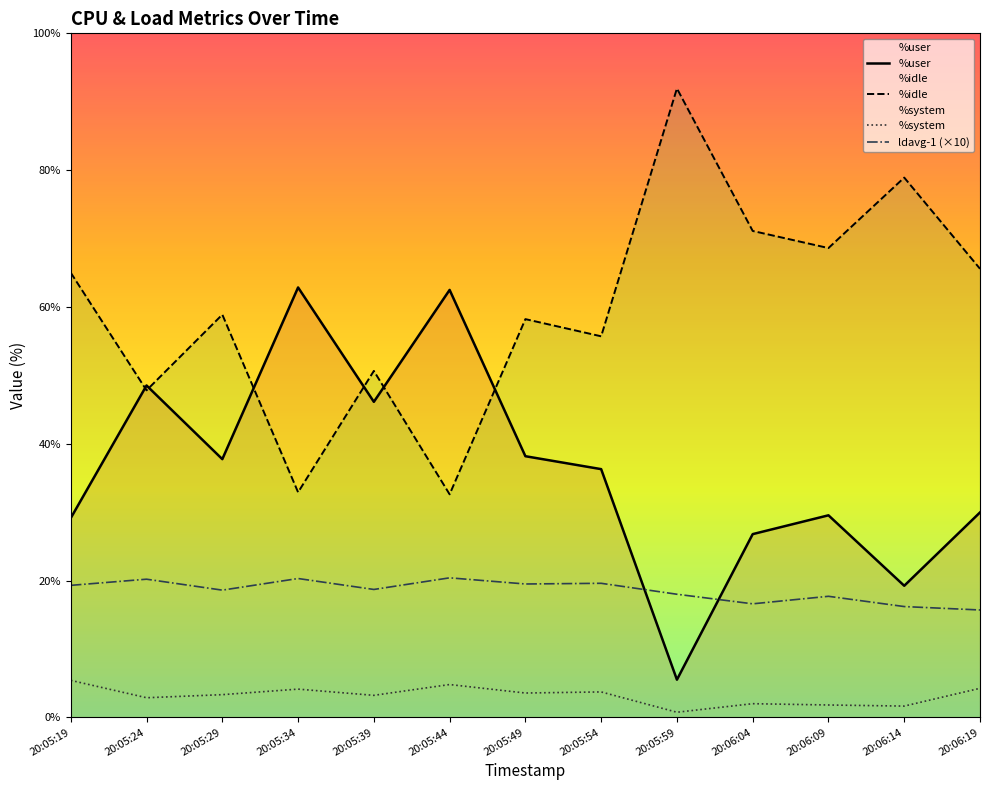

Does the chart display data point markers on the line(s)?

No